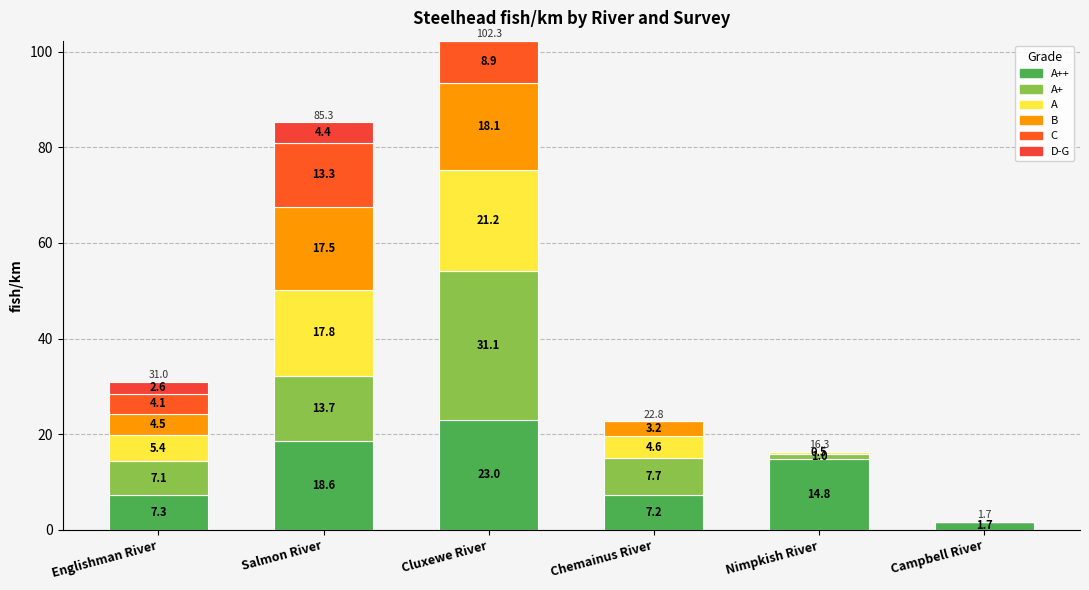

How many series are shown in this chart?

6